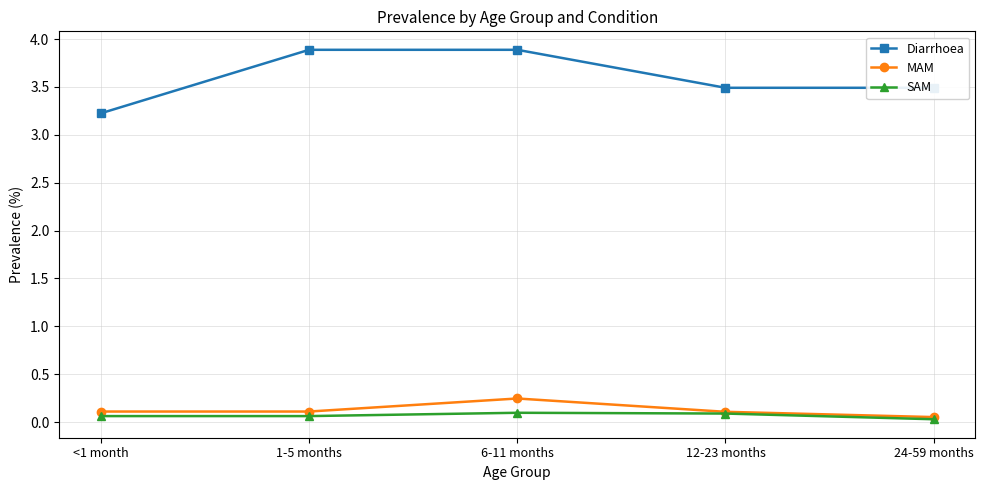

What is the value of the Diarrhoea point at the 4th from the left?

3.5